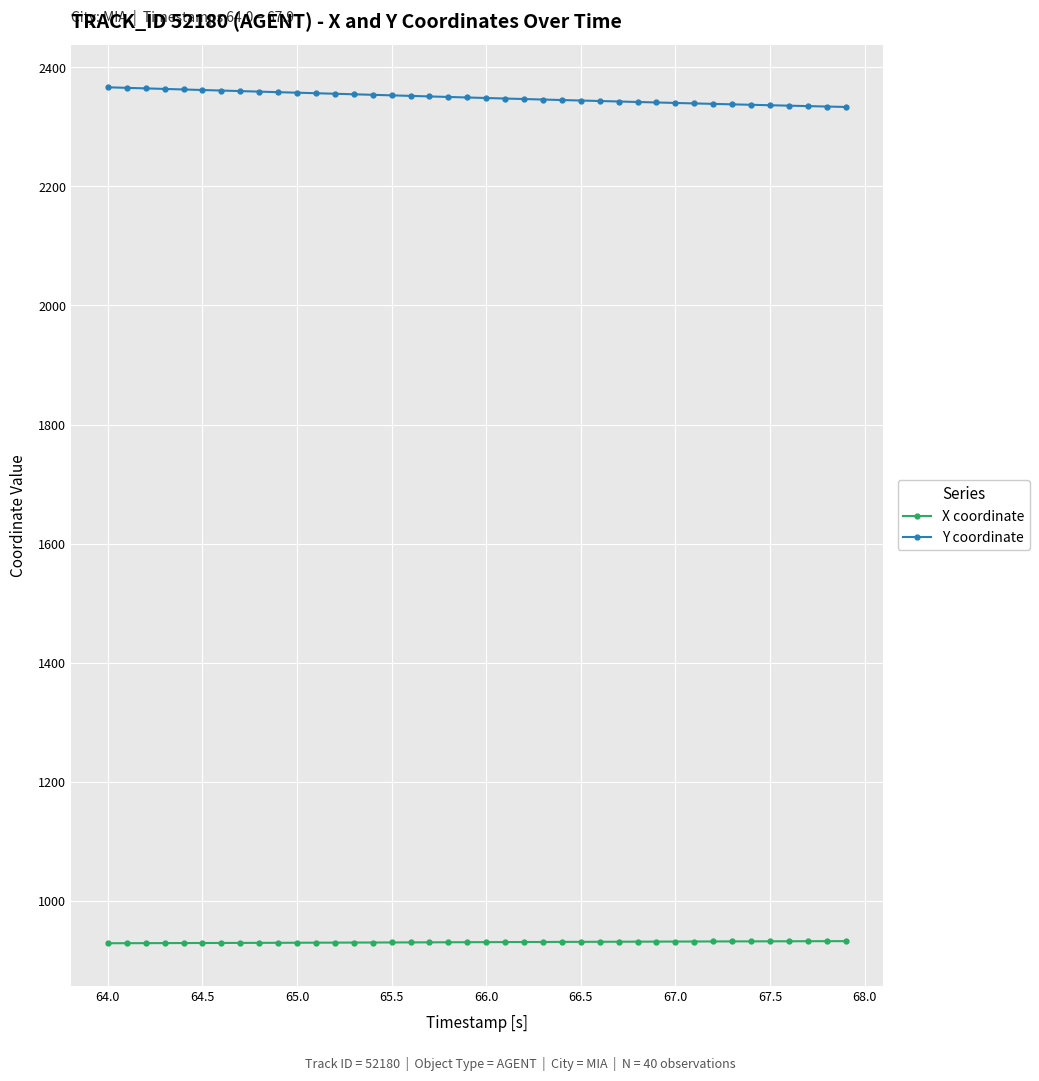

What is the average value of the Y coordinate series?

2349.2